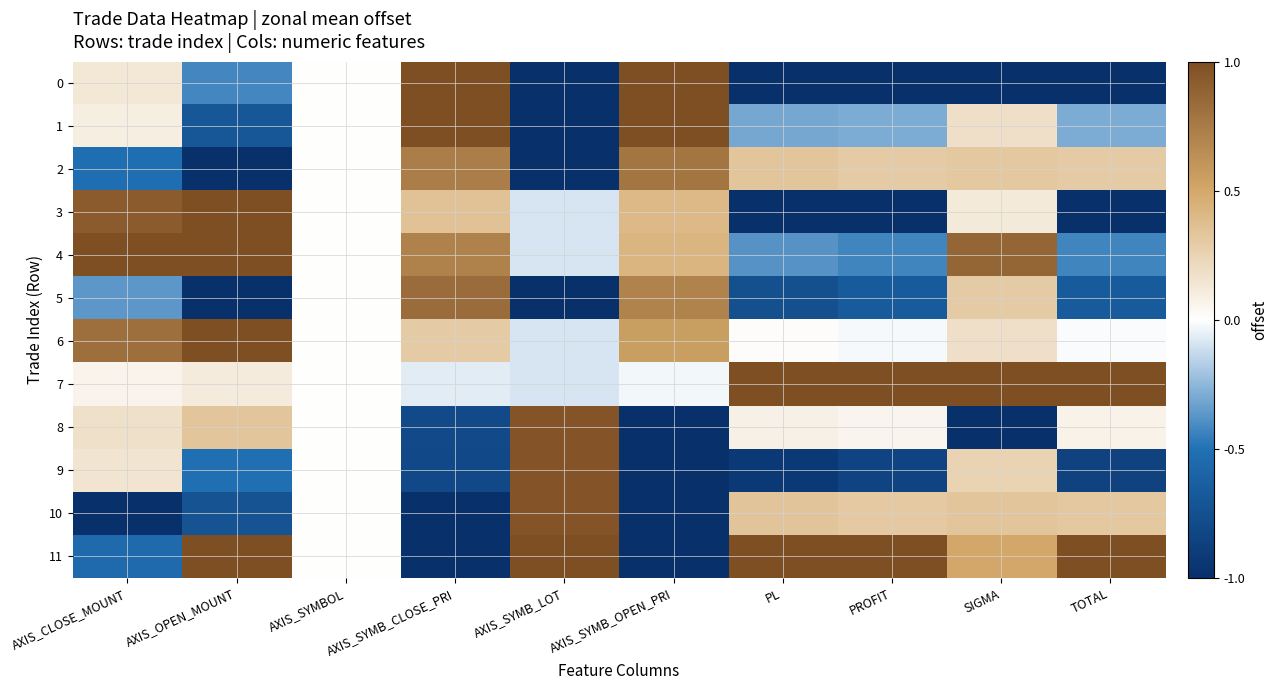

Which has a higher value, SIGMA or PROFIT?

PROFIT